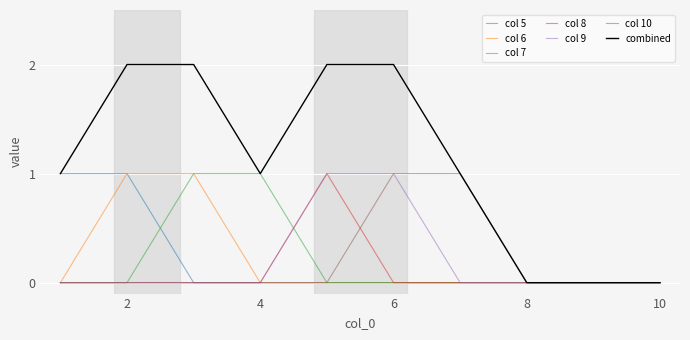

Which series has the largest total across all categories?

combined